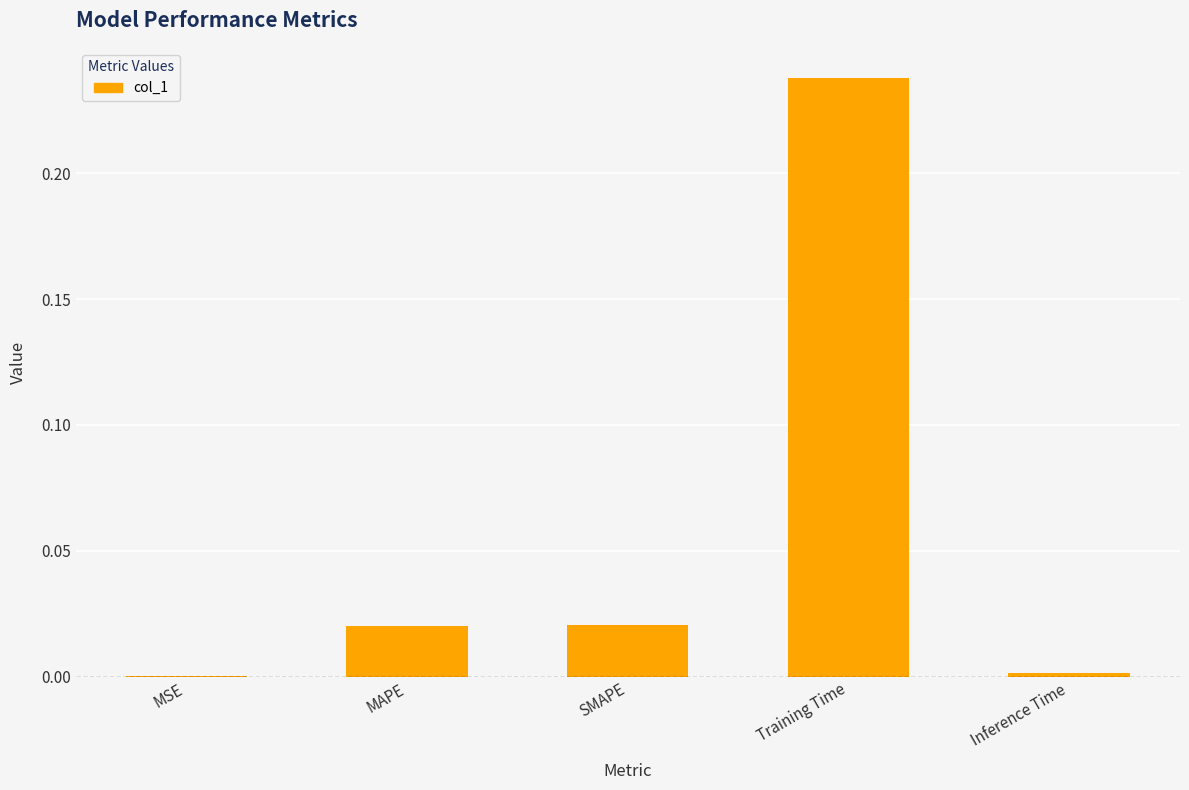

Is it true that the value at Training Time is 0.4?

False